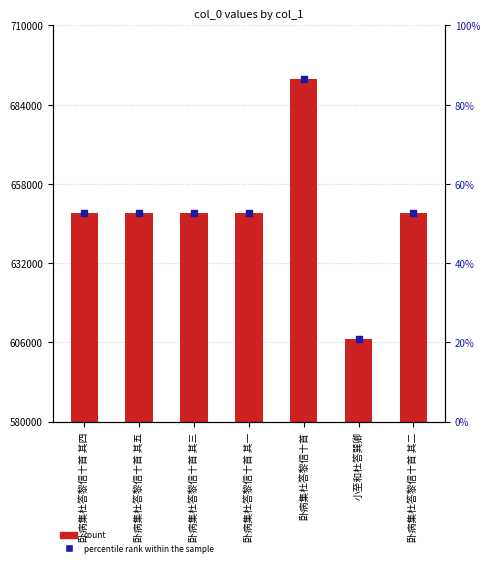

What is the total value across all series at 卧病集杜答黎信十首?

692620.6